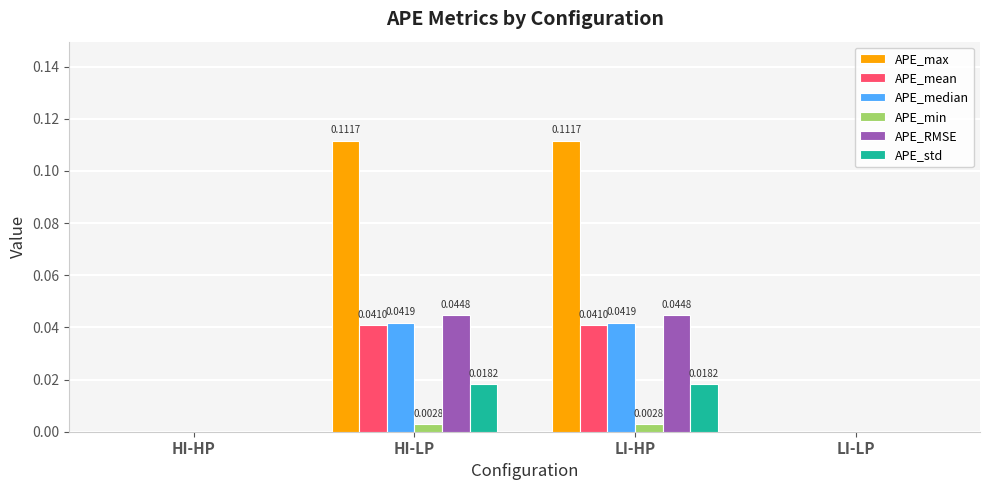

Is the value of APE_max at LI-HP greater than the value of APE_median at LI-HP?

Yes